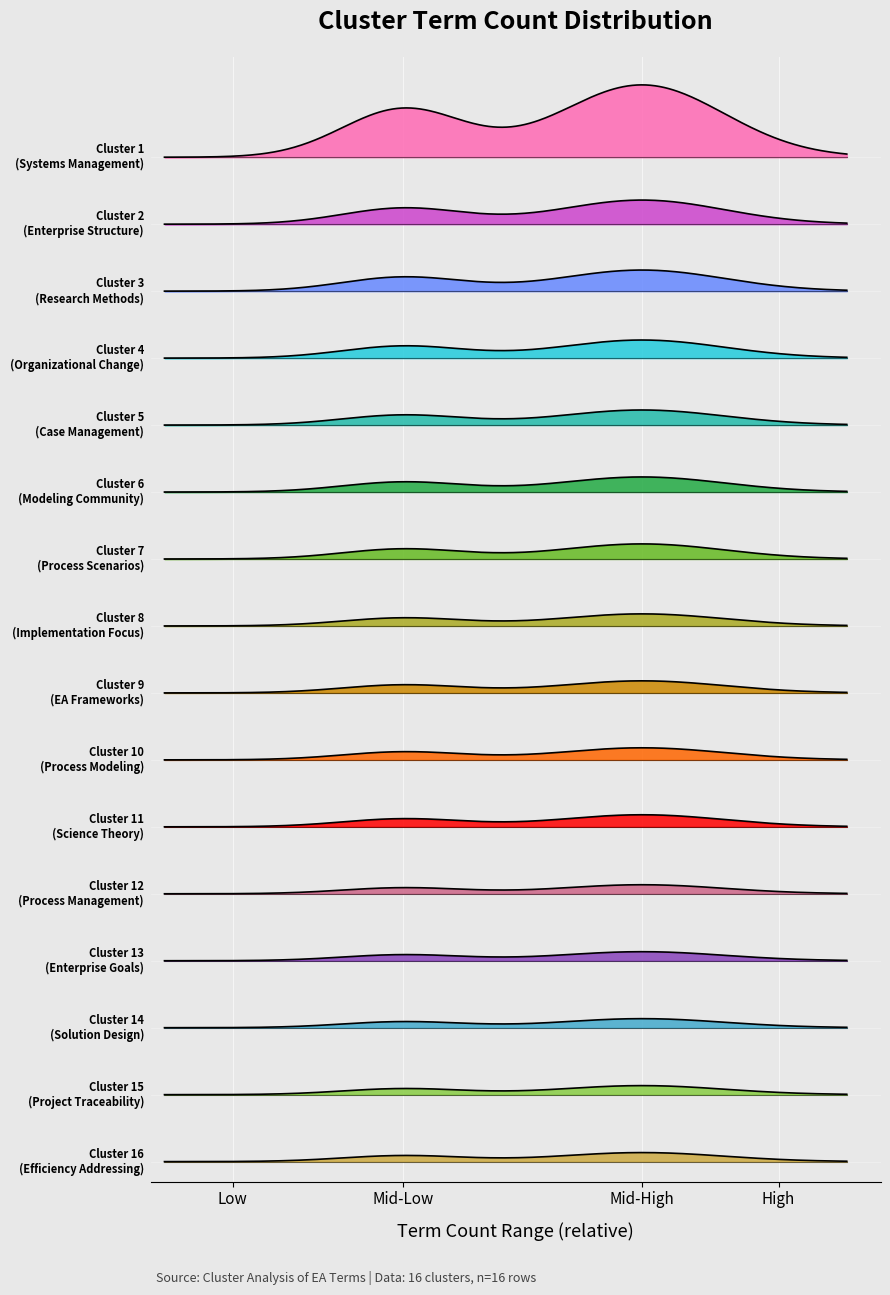

What is the value of the 8th point from the left?

4